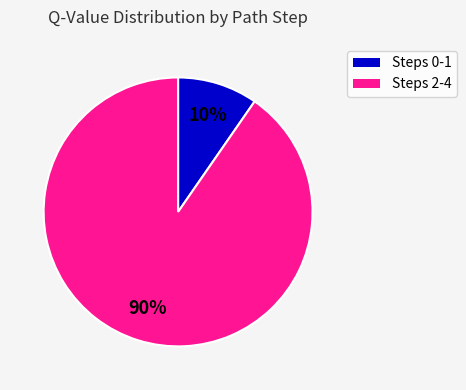

Is there a majority slice in this chart?

Yes